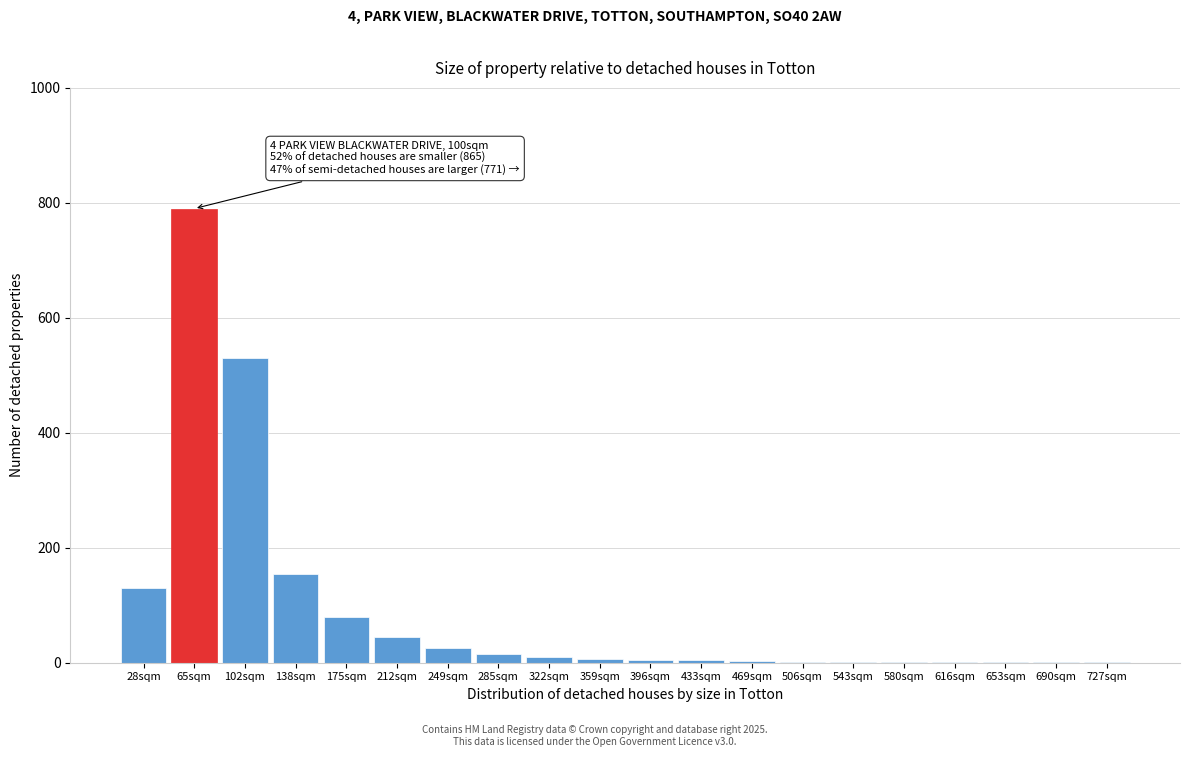

What is the change in value from 65sqm to 175sqm?

-710